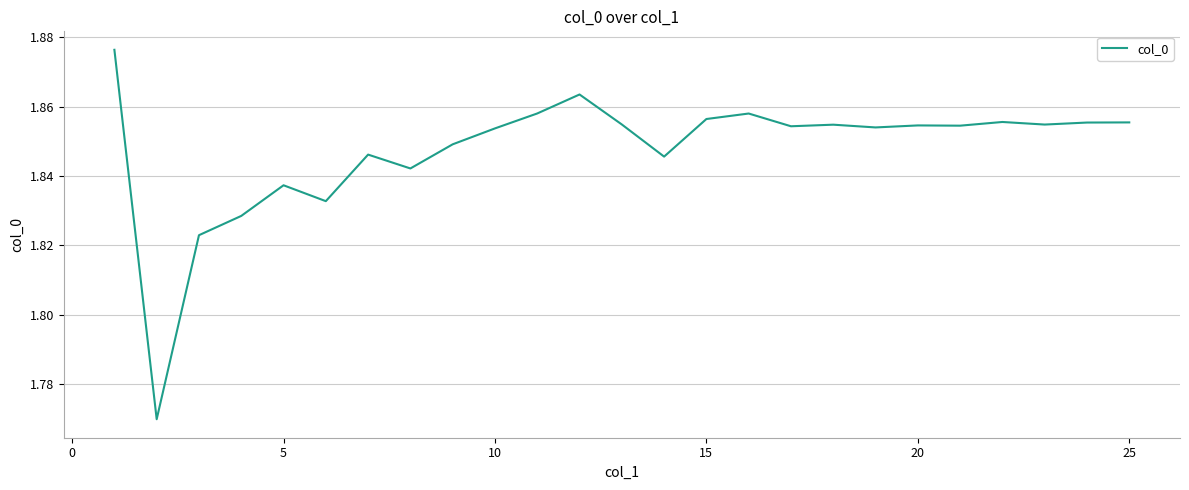

How many lines are shown in the chart?

1